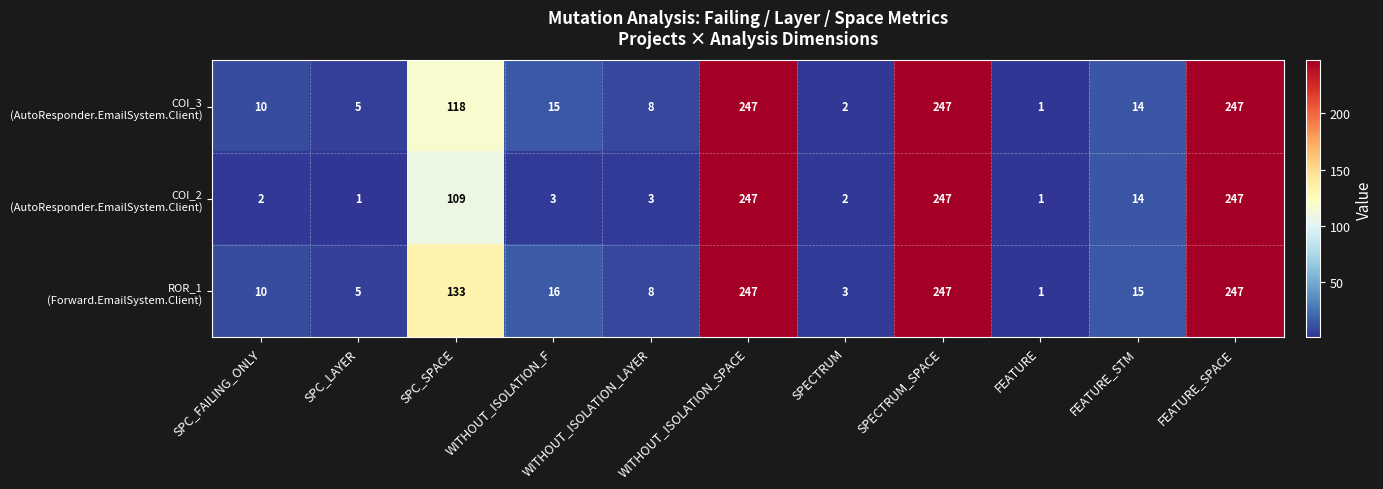

How many categories are shown in the chart?

11